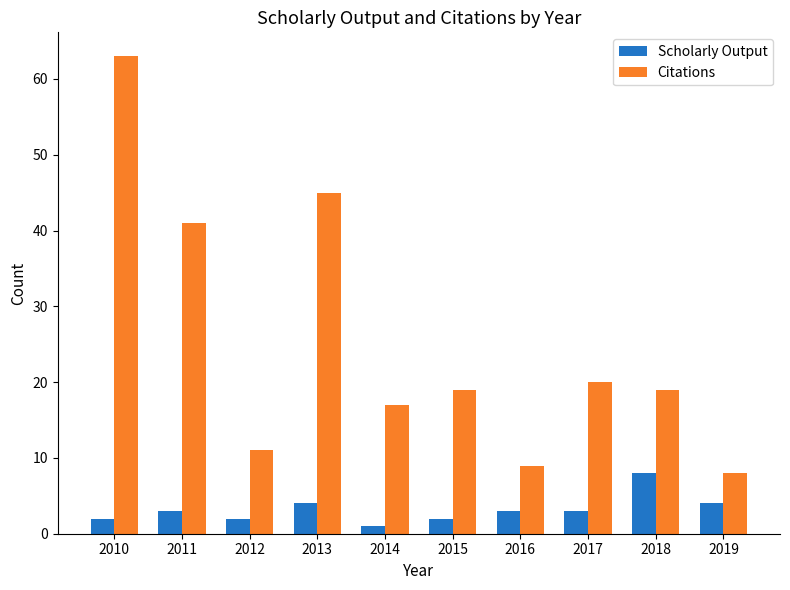

List the series in order of their peak value, lowest first.

Scholarly Output, Citations